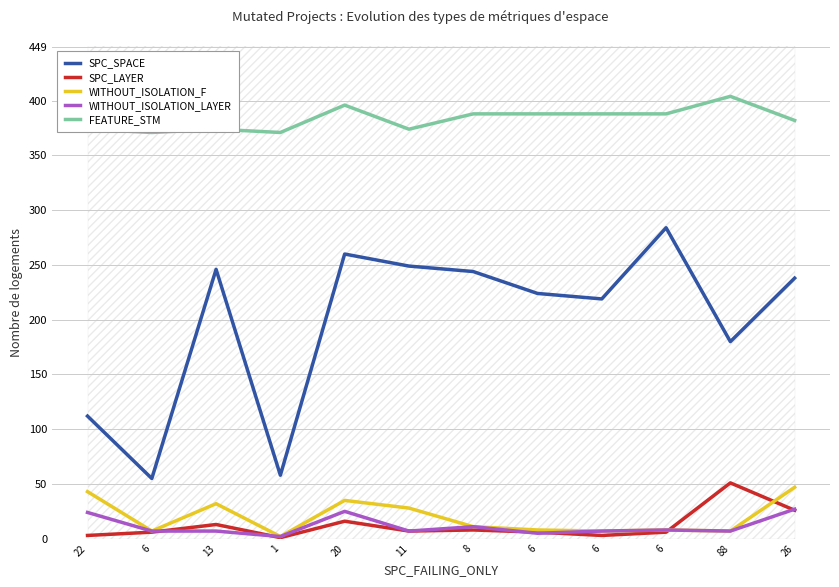

What is the average value of the WITHOUT_ISOLATION_LAYER series?

11